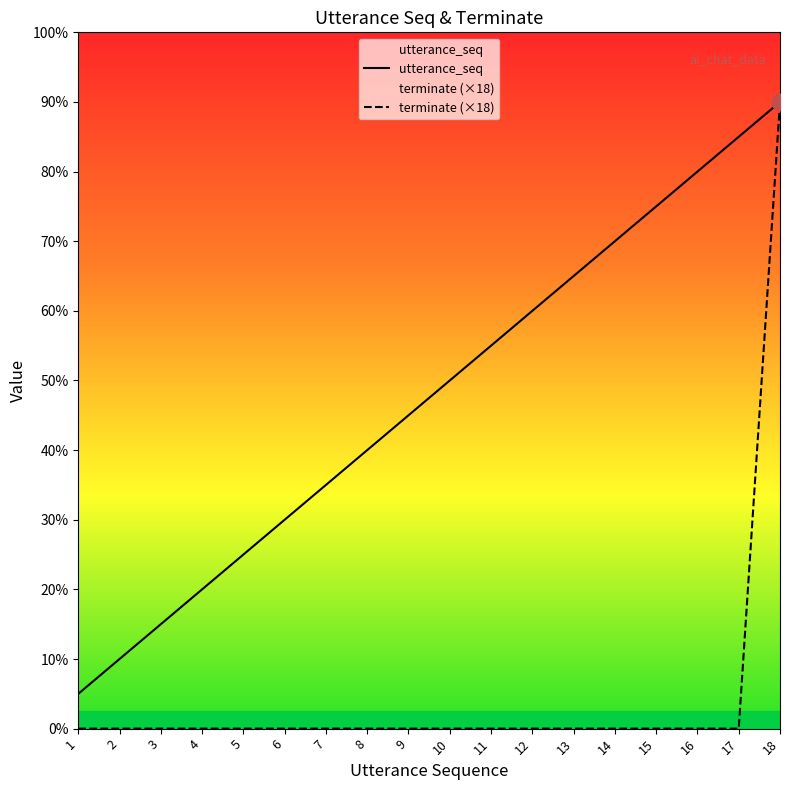

True or false: terminate (×18) and utterance_seq intersect in this chart.

False